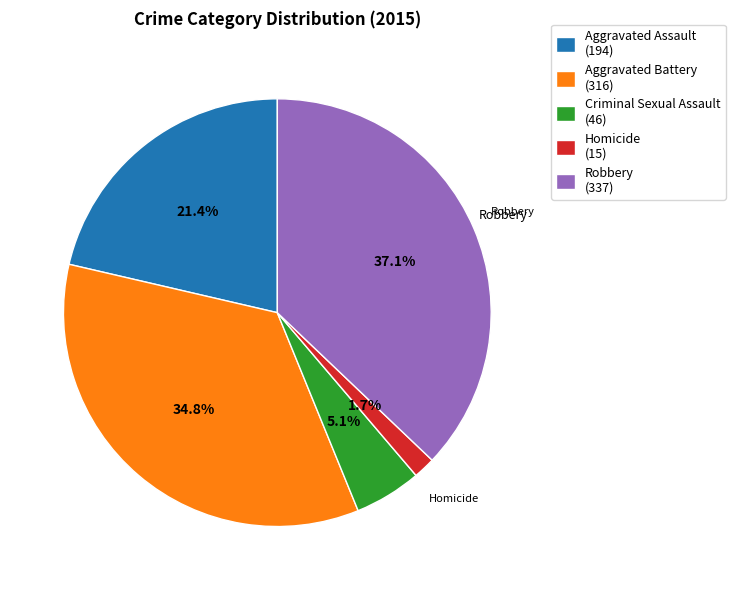

To the nearest percent, what is the difference between the Criminal Sexual Assault and Homicide slice percentages?

3%